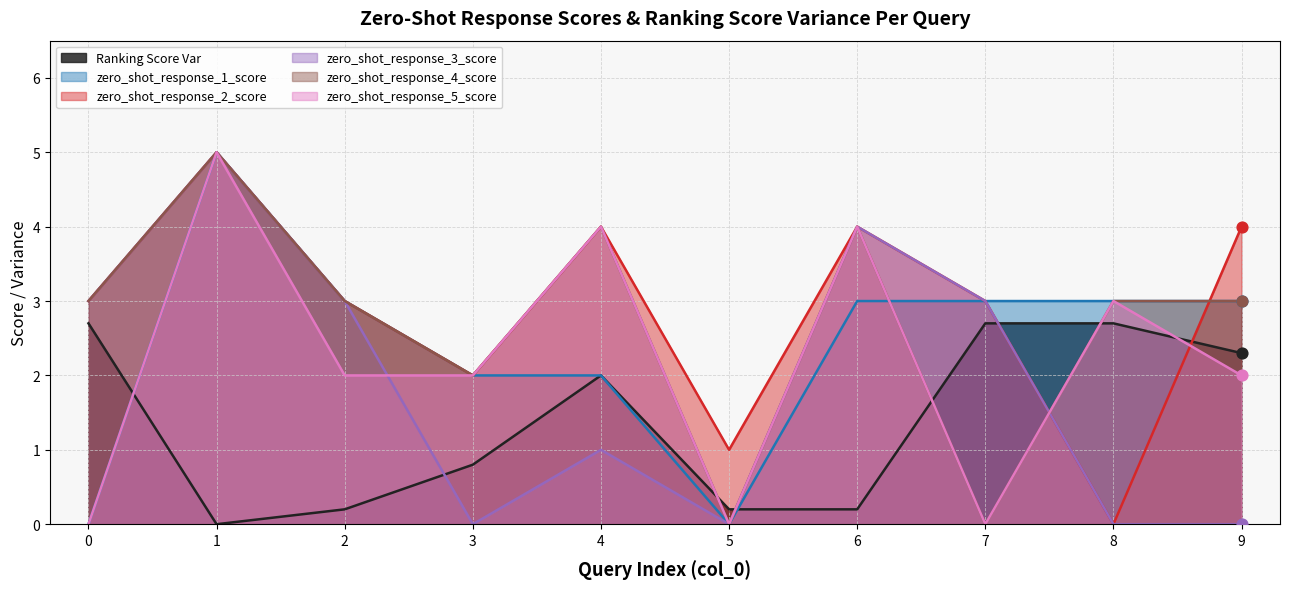

Which series reaches the maximum Y coordinate?

zero_shot_response_1_score